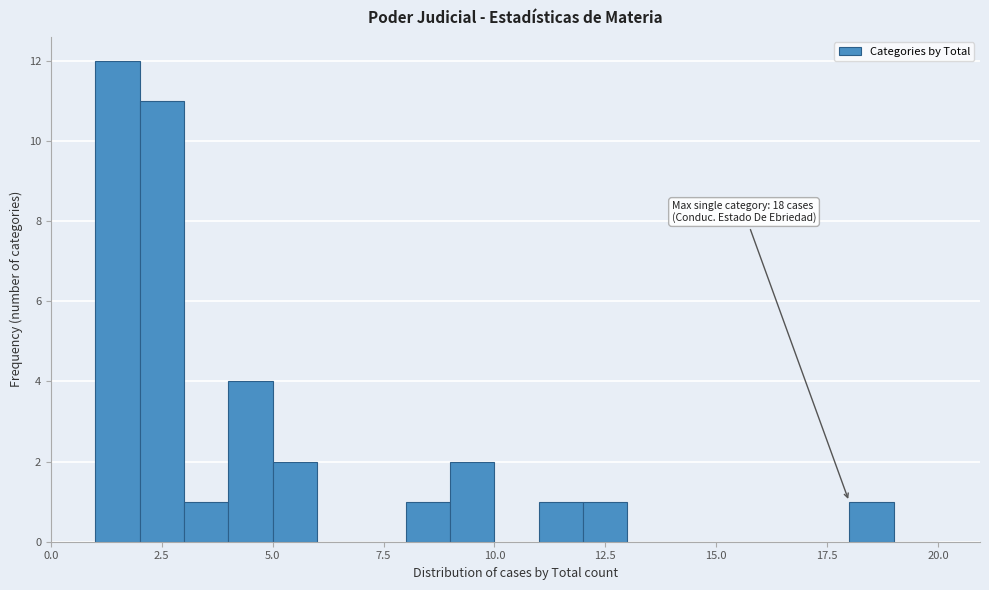

Around what value on the x-axis is the tallest bar? Give the approximate position of its centre, as read against the axis.

1.5